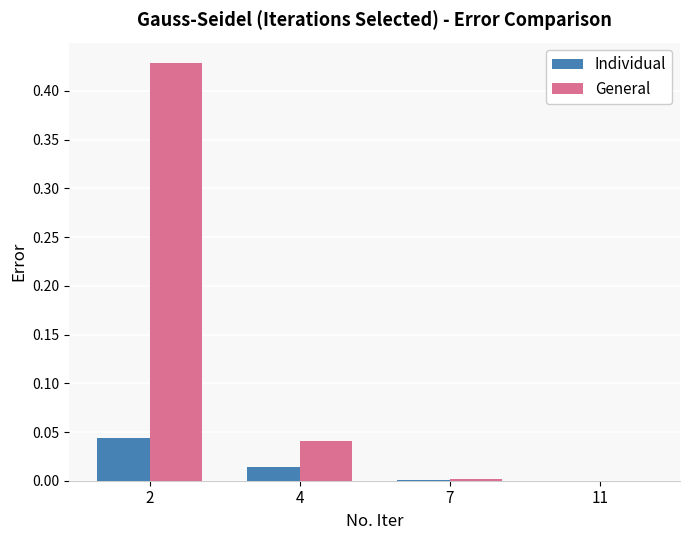

What are all the series names shown in the legend?

Individual, General